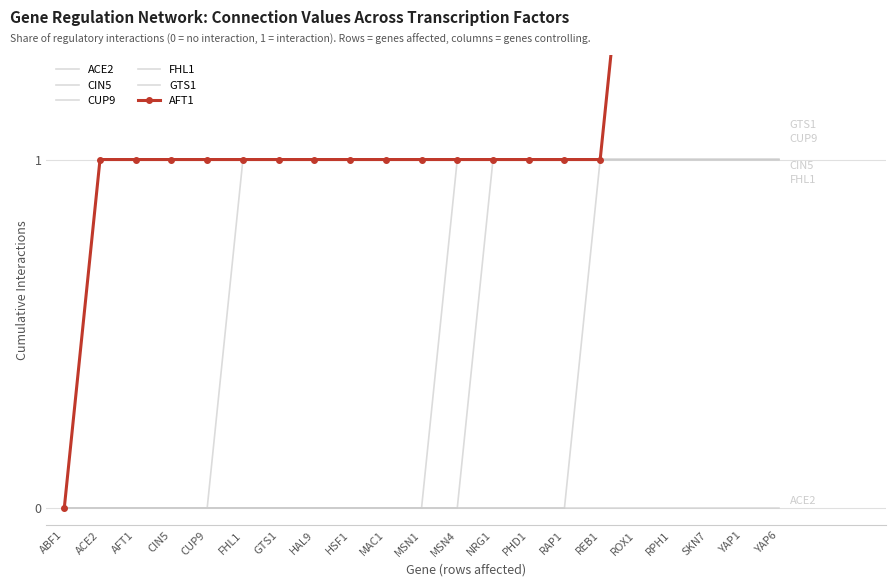

Where does the AFT1 series first go above 1?

ROX1